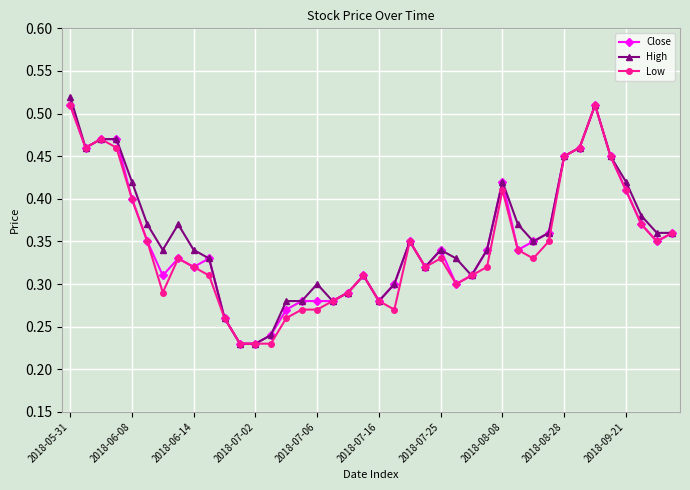

At how many categories does at least one series exceed 0?

40